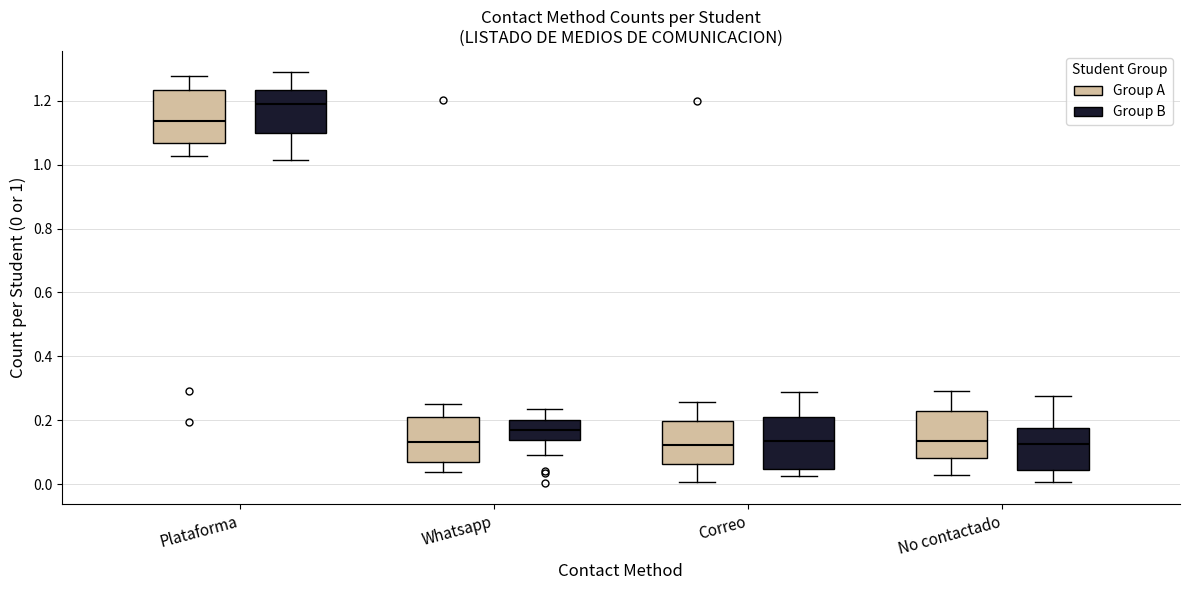

Where does the lower whisker of the box for Plataforma (Group B) end on the y-axis? The values are not printed on the chart, so give them approximately, as read against the axis.

1.02